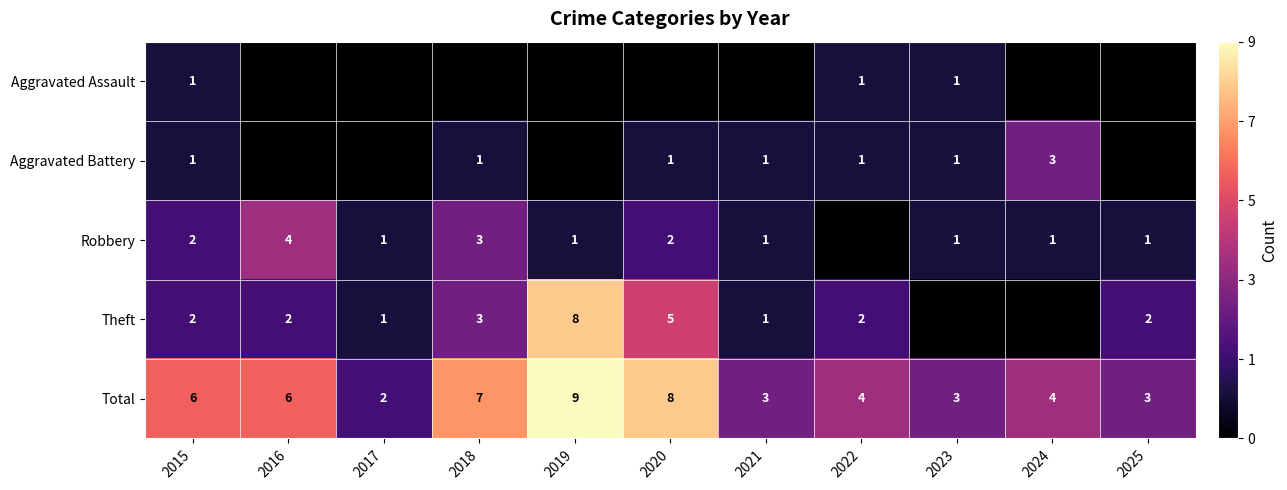

What is the sum of all Total values?

55